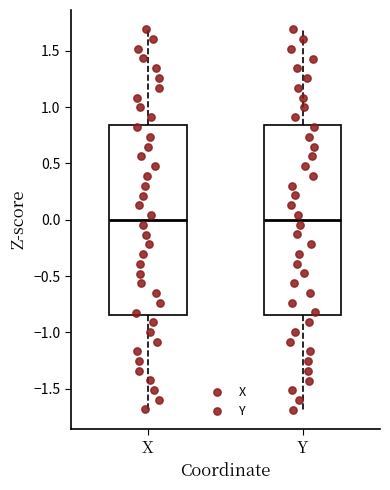

Reading left to right, transcribe this box plot: for each box, give where its median line is, the range the box spans, and where its two whiskers end, as read against the y-axis. The values are not printed on the chart, so give them approximately, as read against the axis.

X: median 0.00, box -0.85 to 0.85, whiskers -1.70 to 1.70
Y: median 0.00, box -0.85 to 0.85, whiskers -1.70 to 1.70